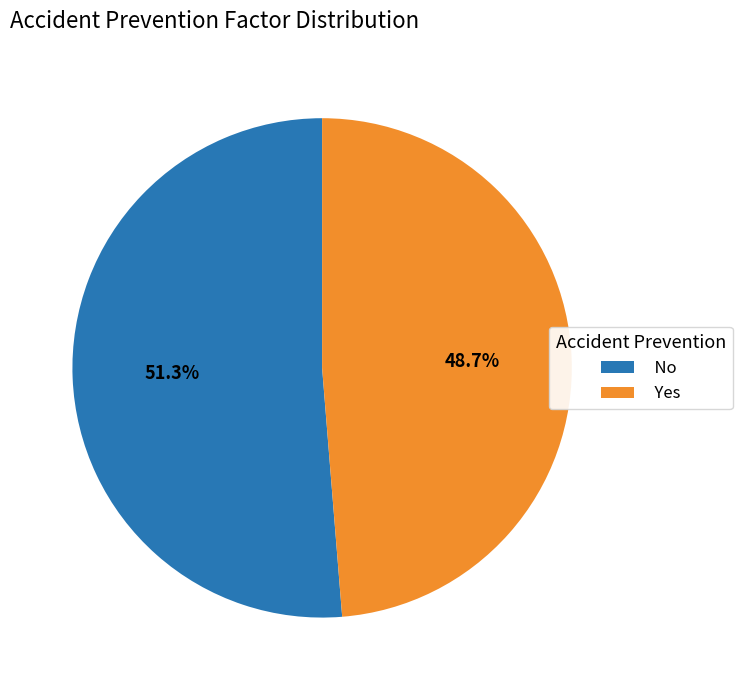

How many slices are in this pie chart?

2